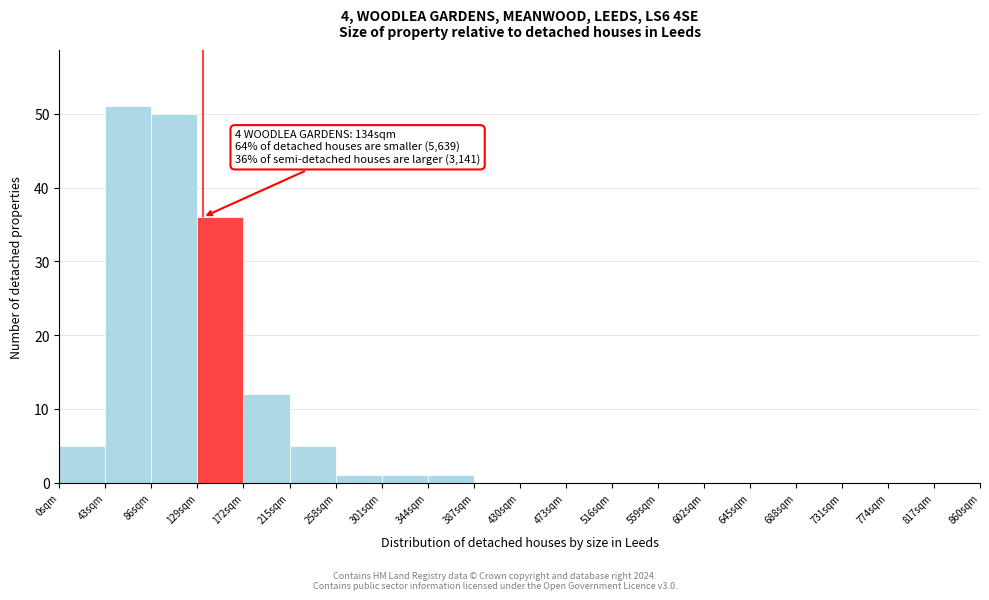

Which range on the x-axis has the tallest bar?

43 to 86